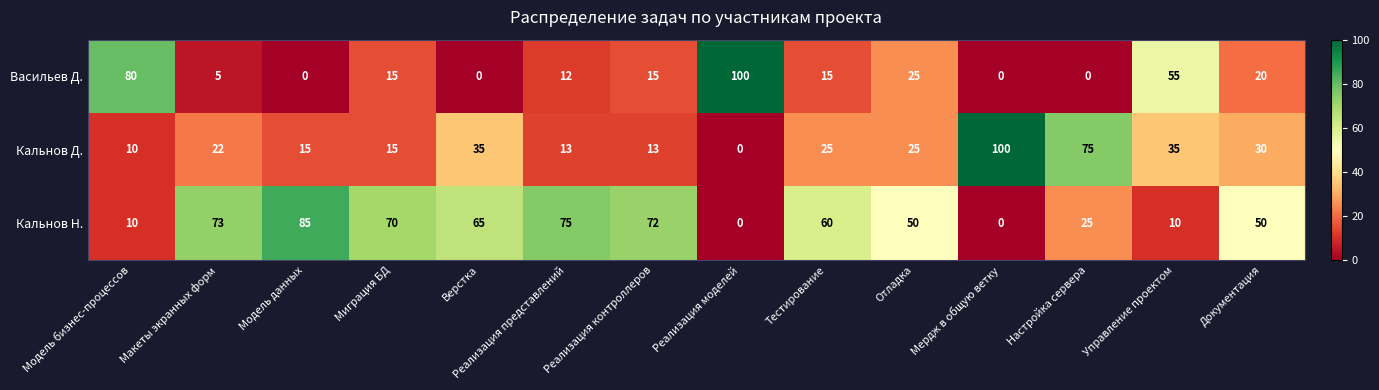

Count the number of categories in the chart.

14